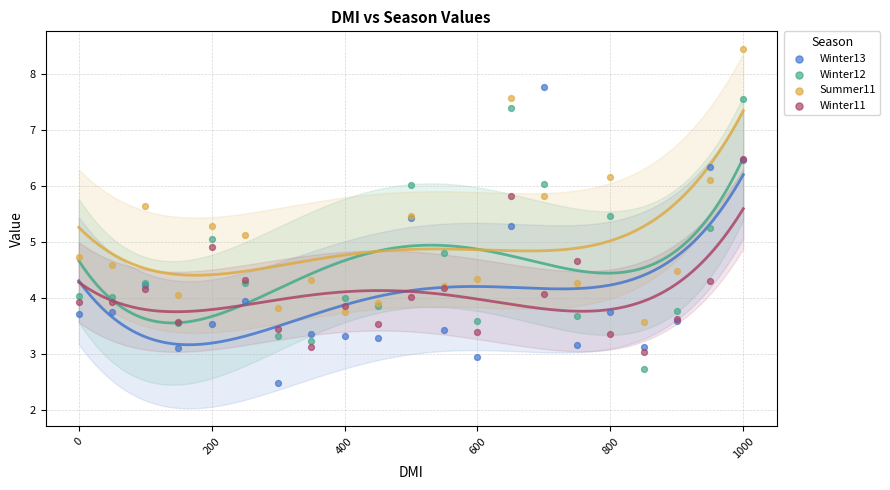

Which series reaches the minimum Y coordinate?

Winter13